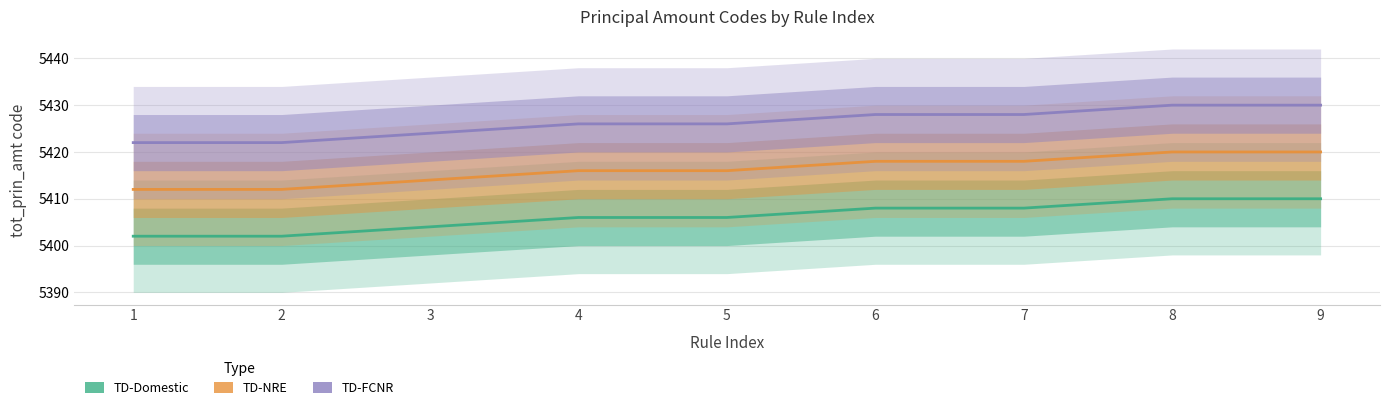

Is the value of TD-FCNR at 4 greater than the value of TD-NRE at 5?

Yes